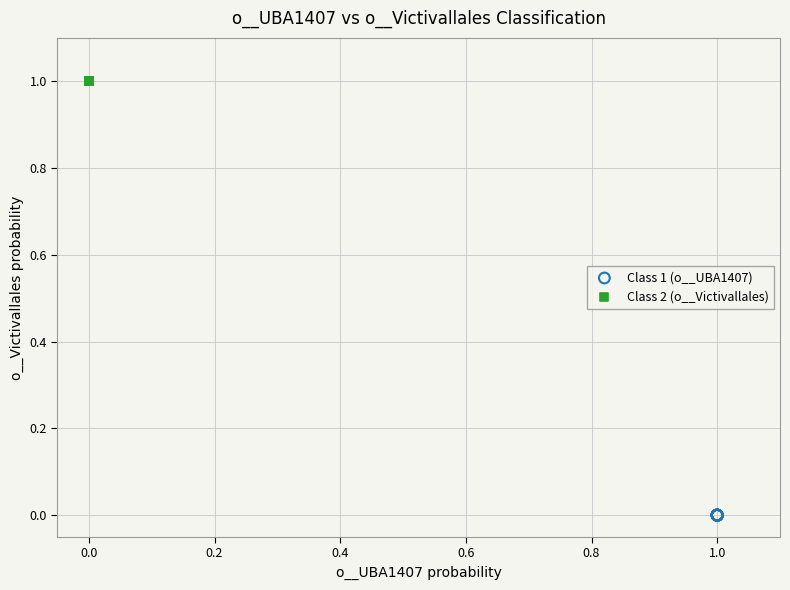

Which series reaches the minimum Y coordinate?

Class 1 (o__UBA1407)